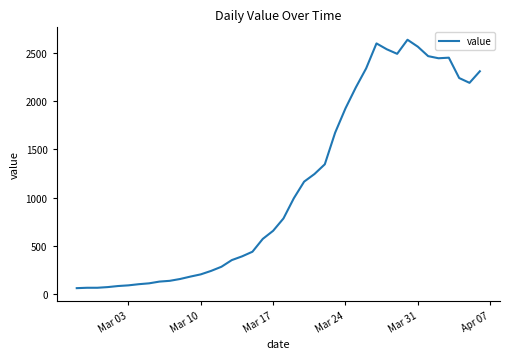

Does the chart have visible grid lines?

No